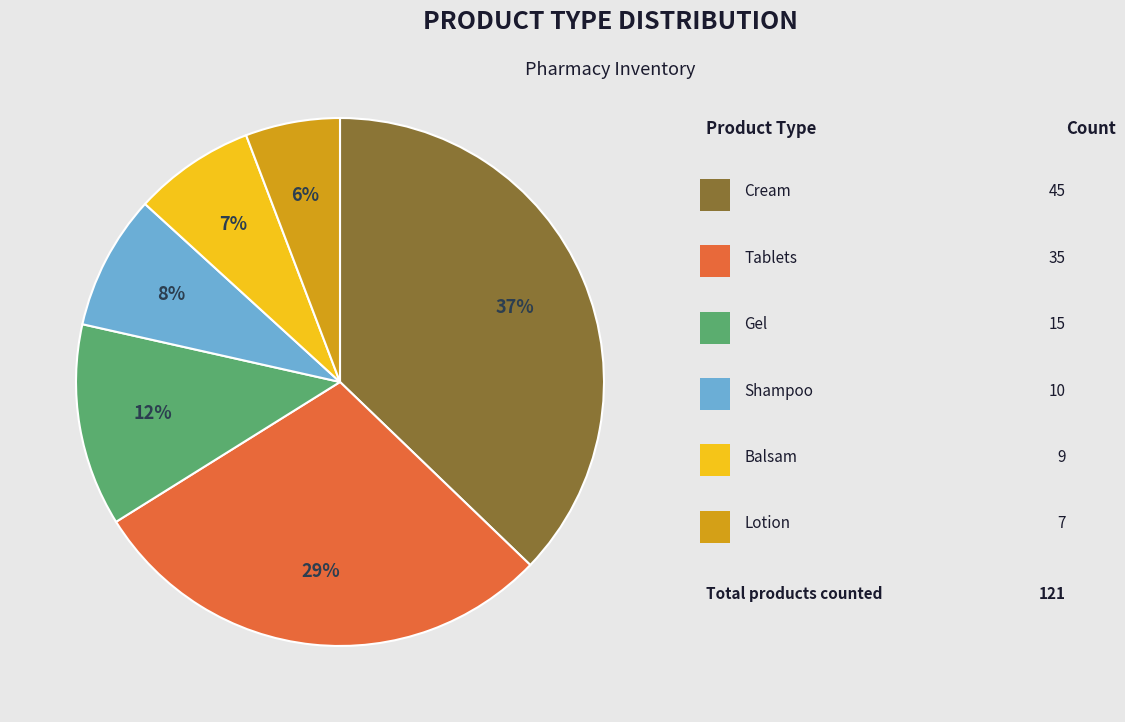

Does any single category account for the majority?

No